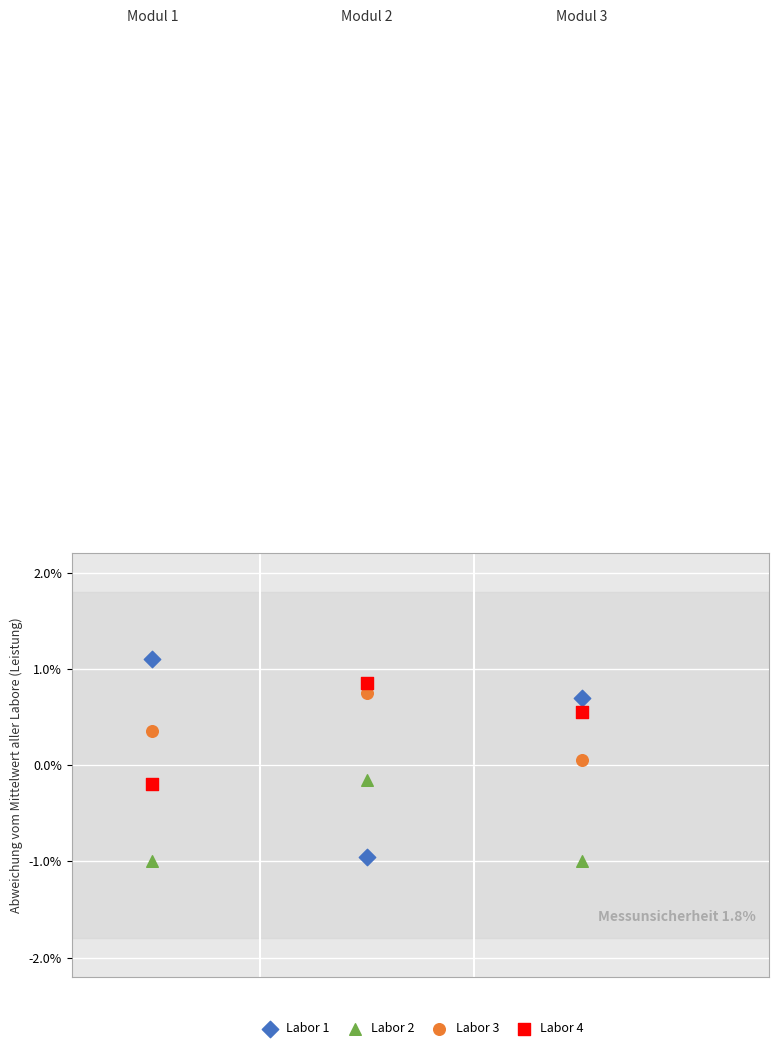

Across all data points, what is the average X value?

10.0